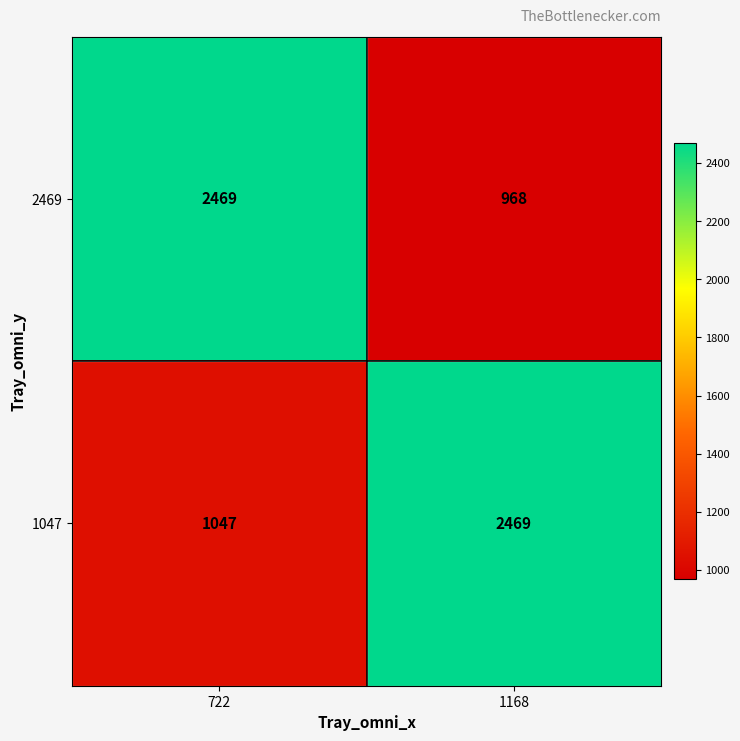

What is the difference between the maximum and minimum values in the 2469 series?

1501